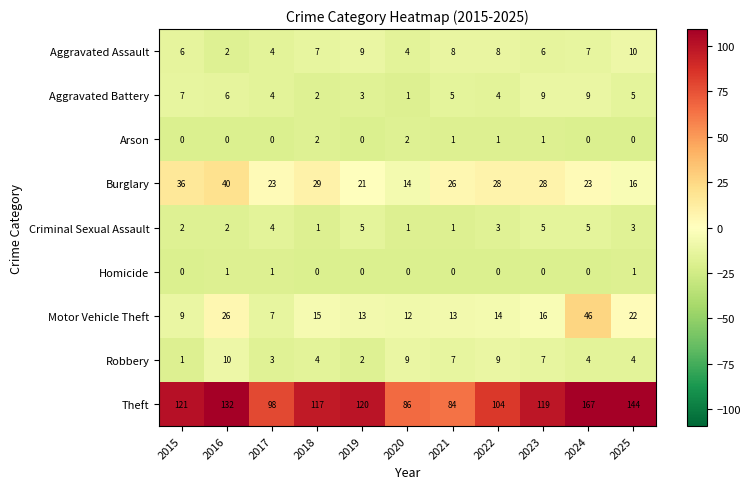

What is the difference between the Criminal Sexual Assault values at 2019 and 2015?

3